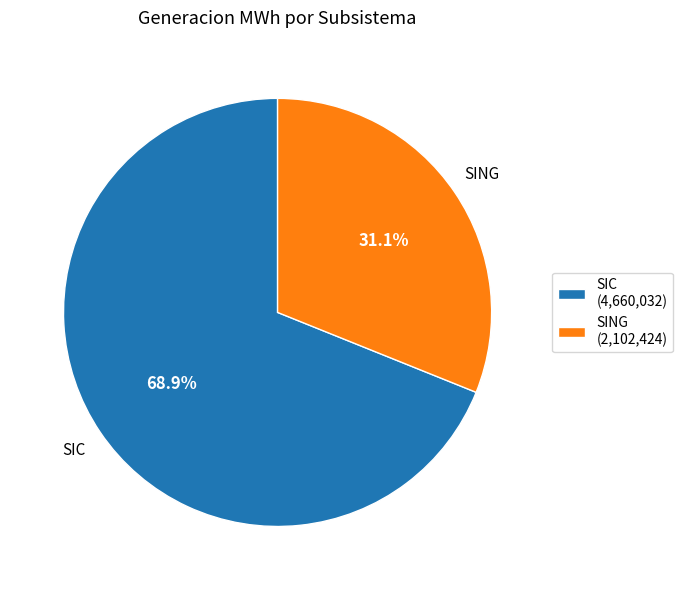

What is the smallest slice in the pie chart?

SING